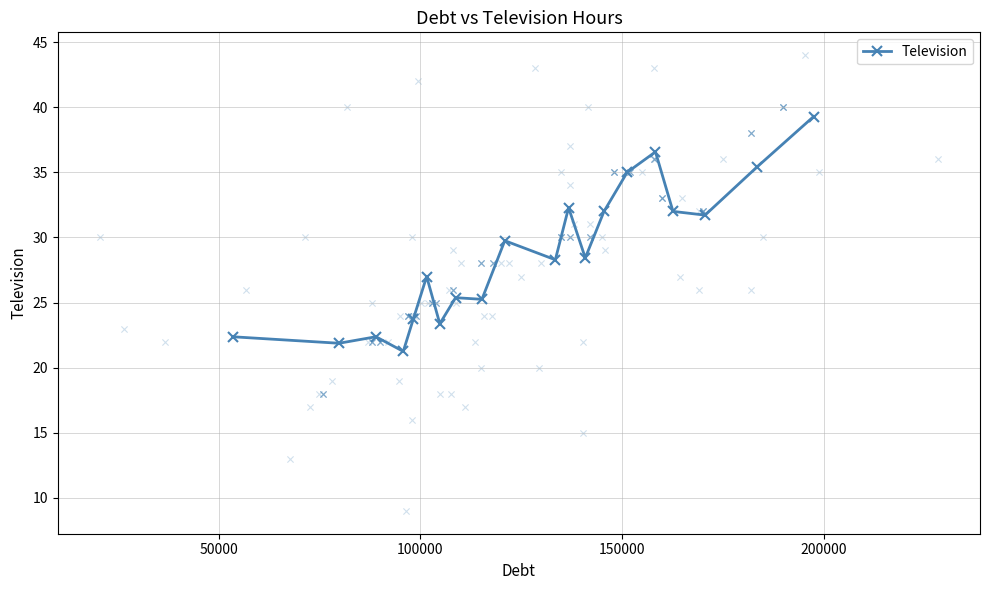

True or false: Television has more than 1 points higher than both neighbors.

True